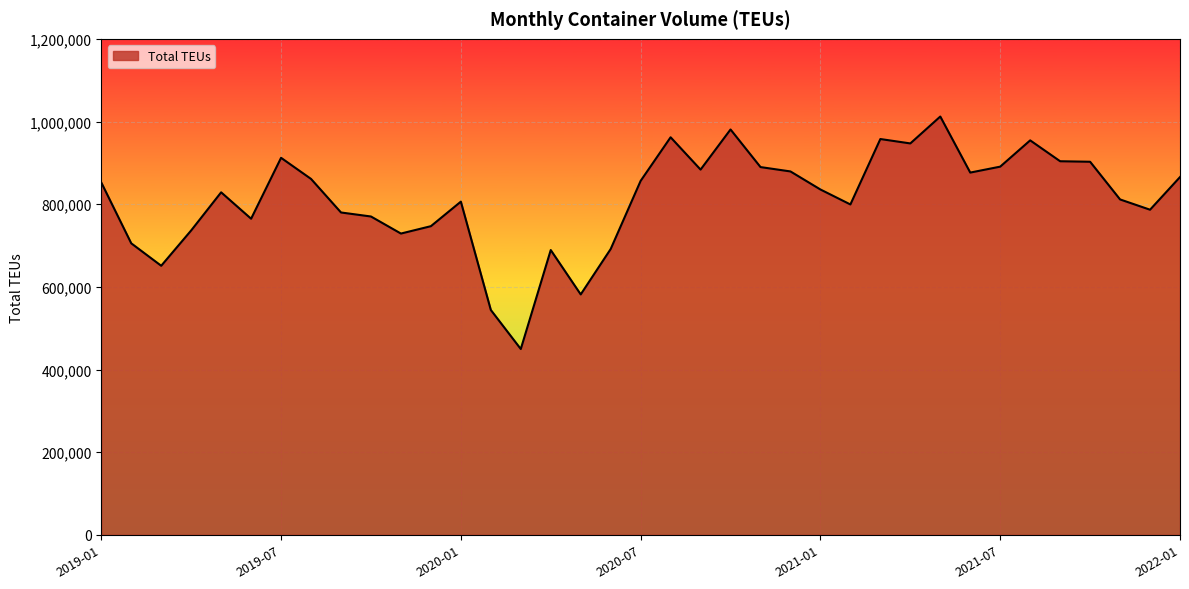

What is the minimum value shown in the chart?

449568.3